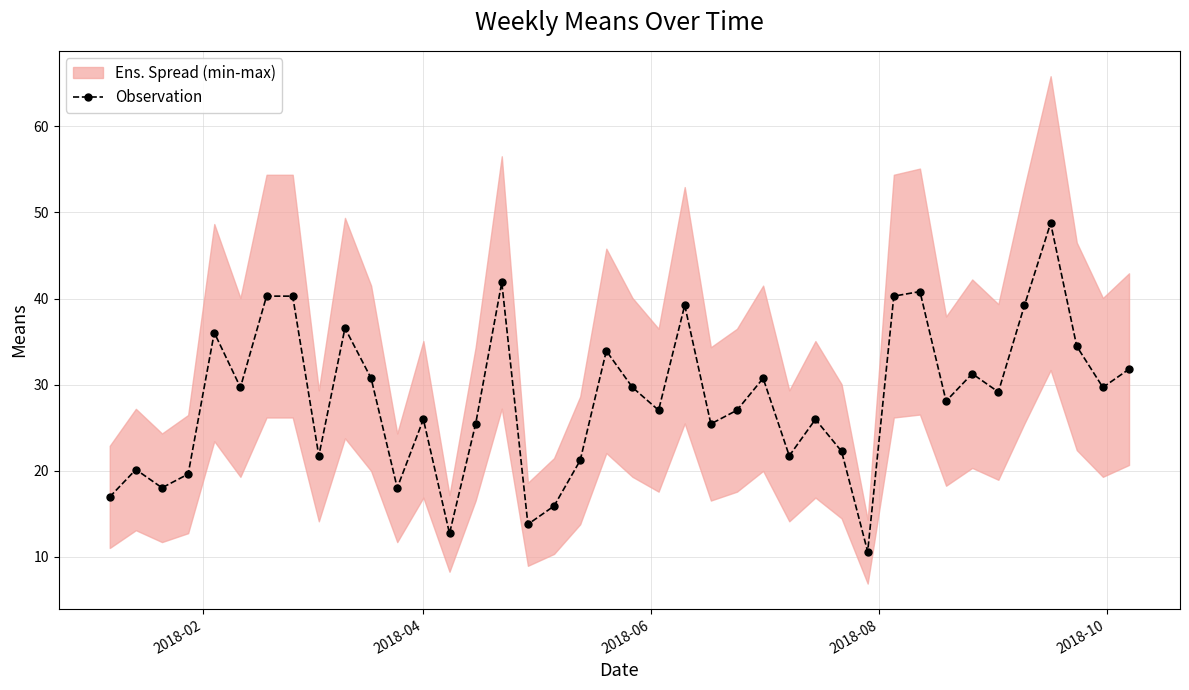

What is the value of the Observation point at the 20th from the left?

33.9